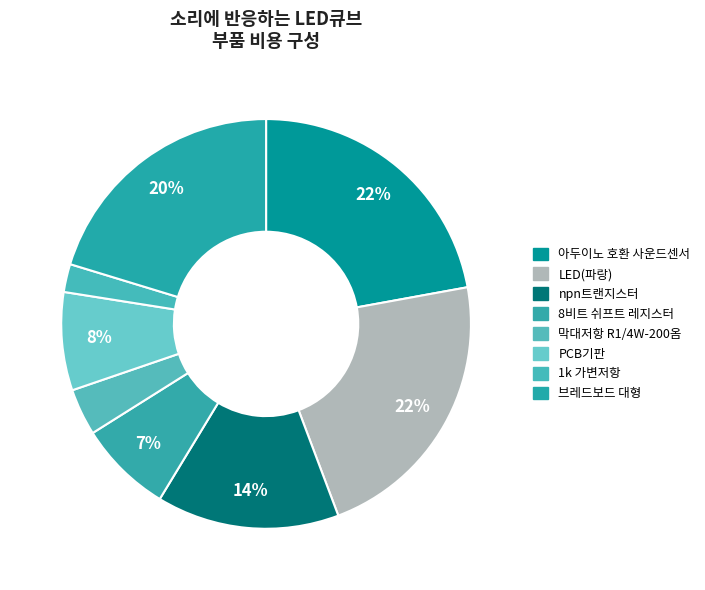

To the nearest percent, what portion does 아두이노 호환 사운드센서 represent?

22%